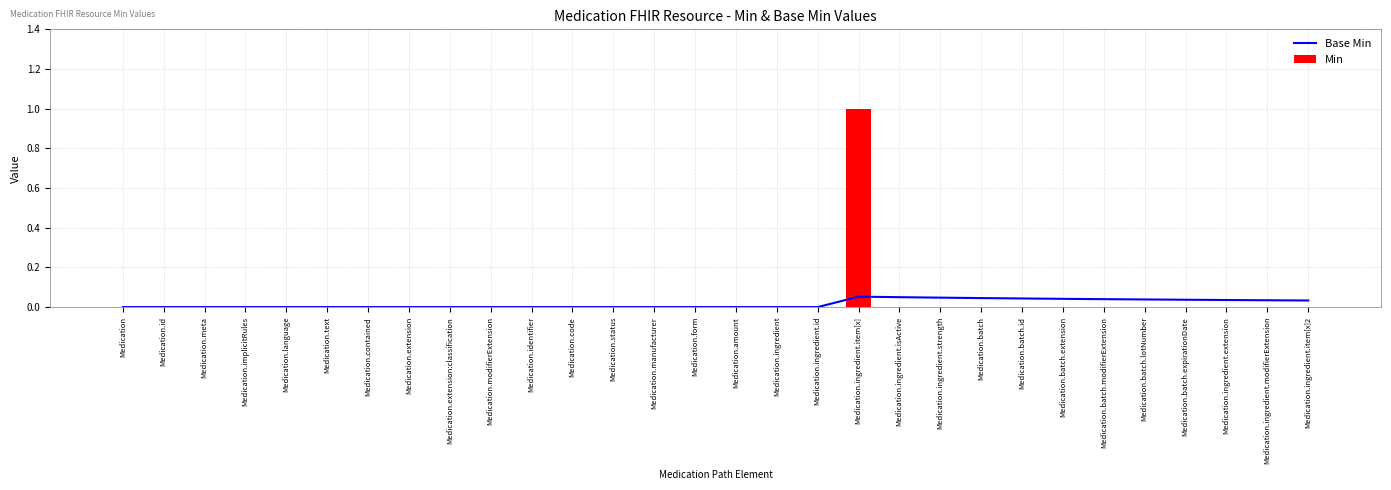

How many positive values does the Min series have?

1